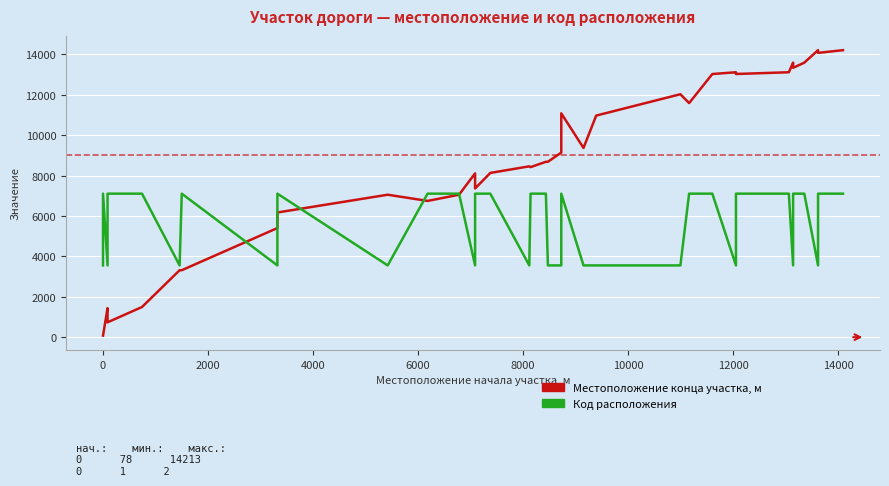

Reading left to right, extract all data points from this chart.

Местоположение конца участка, м: 78.0	78.0	1437.0	735.0	1493.0	3315.0	3315.0	5404.0	6174.0	7054.0	6747.0	7054.0	8110.0	7363.0	8134.0	8460.0	8420.0	8685.0	8685.0	9142.0	11085.0	9371.0	10973.0	12031.0	11591.0	13031.0	13119.0	13033.0	13119.0	13594.0	13340.0	13594.0	14213.0	14078.0	14213.0
Код расположения: 3553.2	7106.5	3553.2	7106.5	7106.5	3553.2	7106.5	3553.2	7106.5	3553.2	7106.5	7106.5	3553.2	7106.5	7106.5	3553.2	7106.5	7106.5	3553.2	3553.2	7106.5	3553.2	3553.2	3553.2	7106.5	7106.5	3553.2	7106.5	7106.5	3553.2	7106.5	7106.5	3553.2	7106.5	7106.5